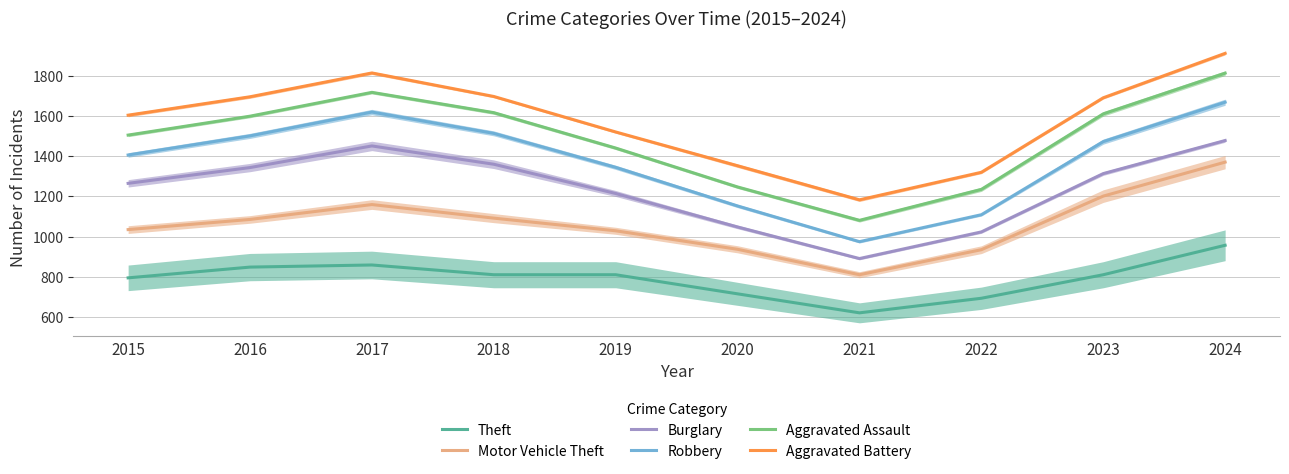

How many interior local peaks does the Burglary series have?

1